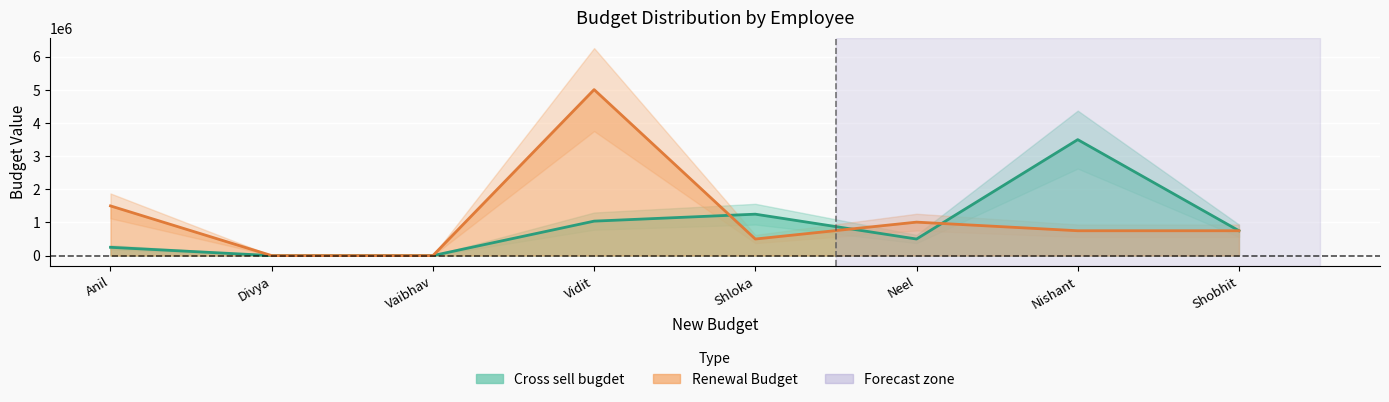

The Renewal Budget series shows 500000 at Shloka Shelat. True or false?

True